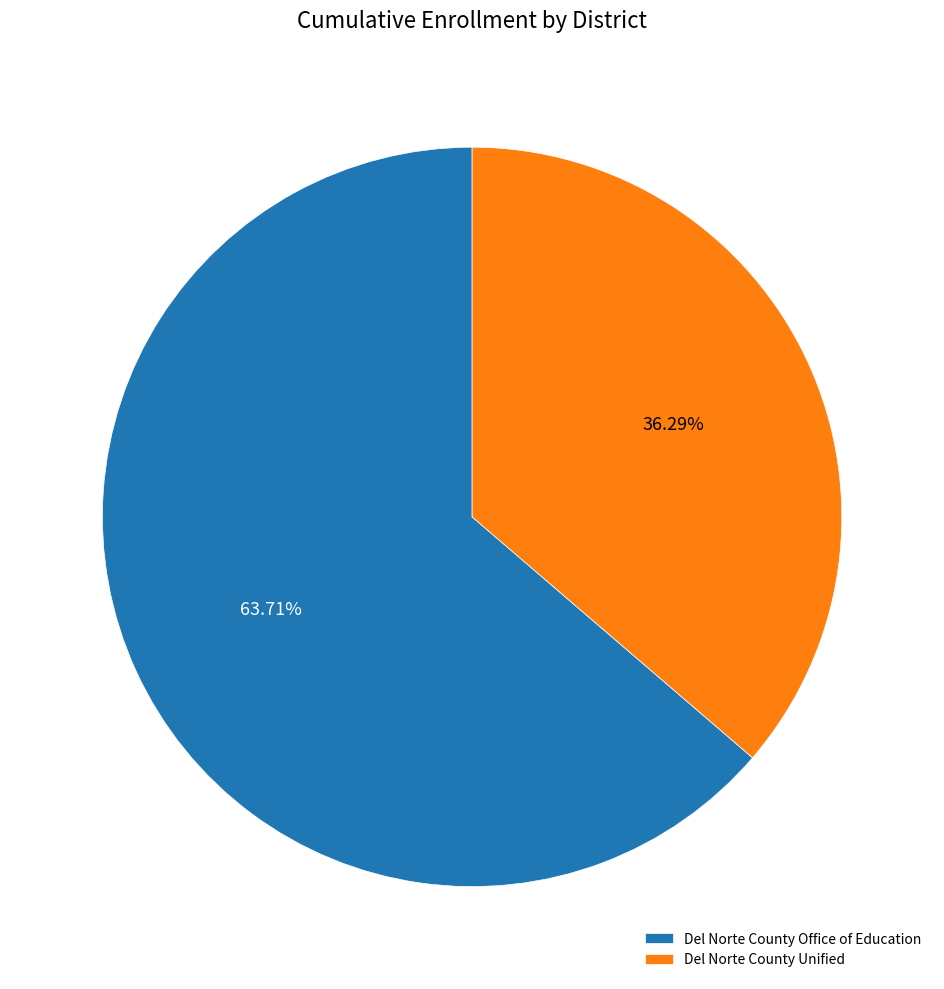

Which slice is the smallest?

Del Norte County Unified